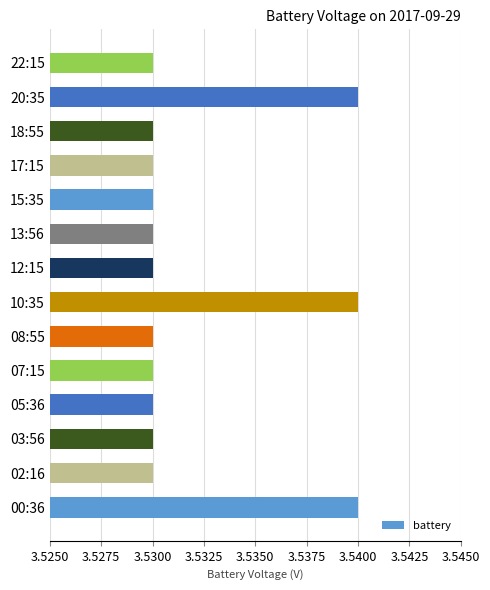

True or false: the data shows 0.9 at 13:56.

False